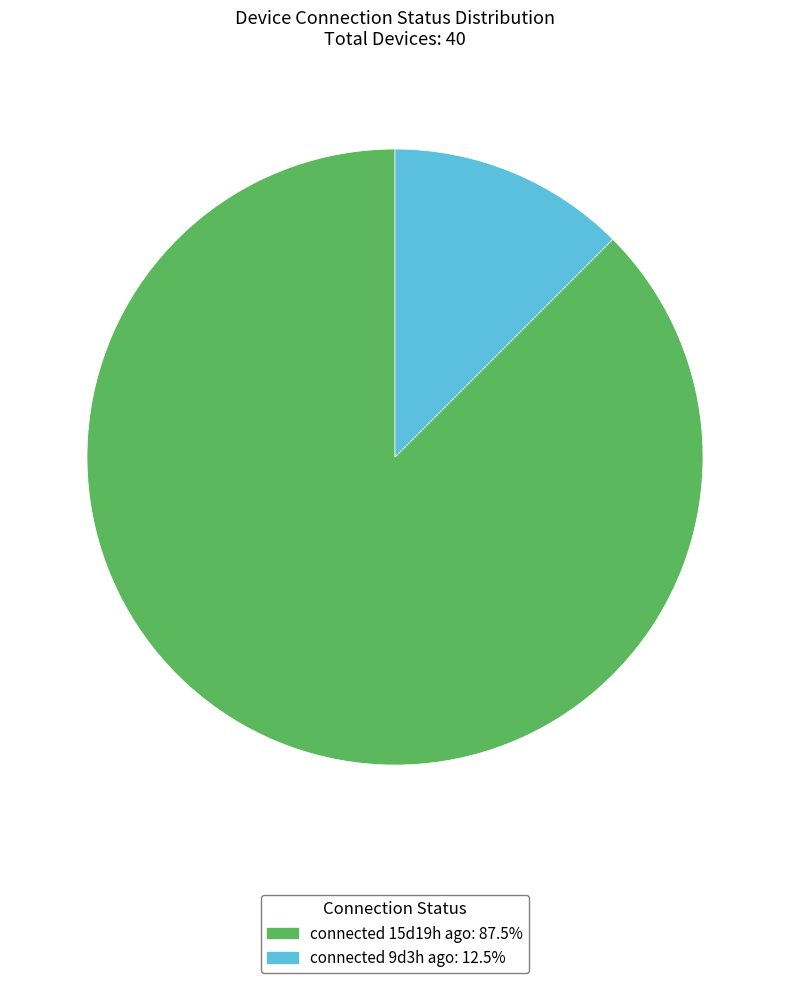

Approximately how many times larger is the value at connected 15d19h ago: 87.5% compared to connected 9d3h ago: 12.5%?

7.0